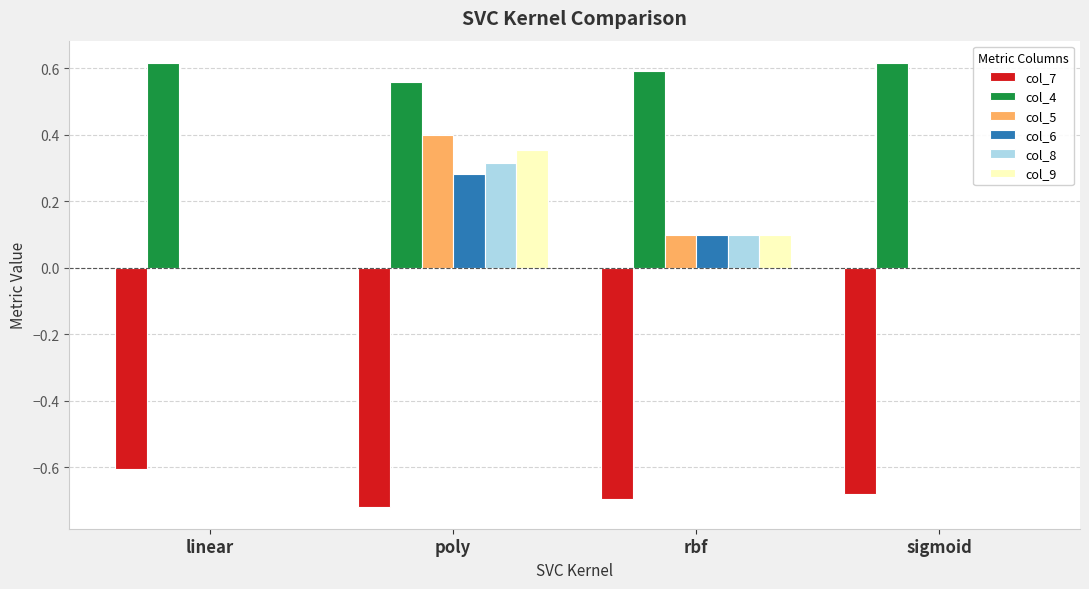

Where is col_4 nearest to the value 0?

poly